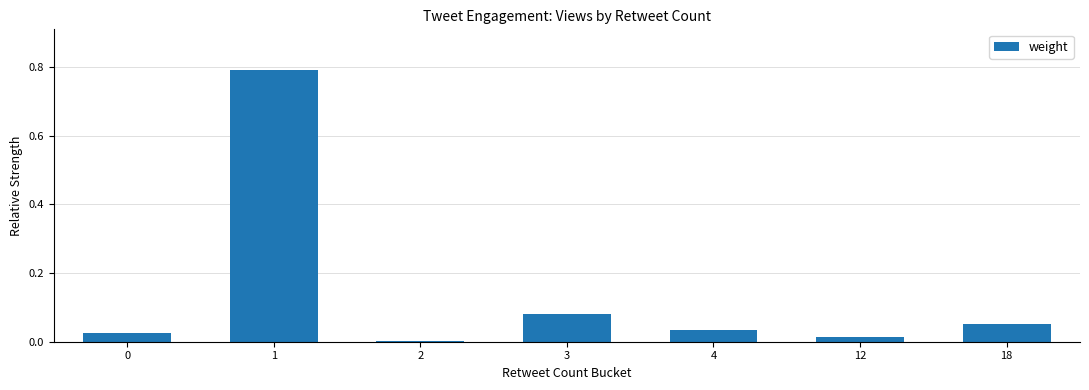

Is it true that the value at 2 is 0.0?

True